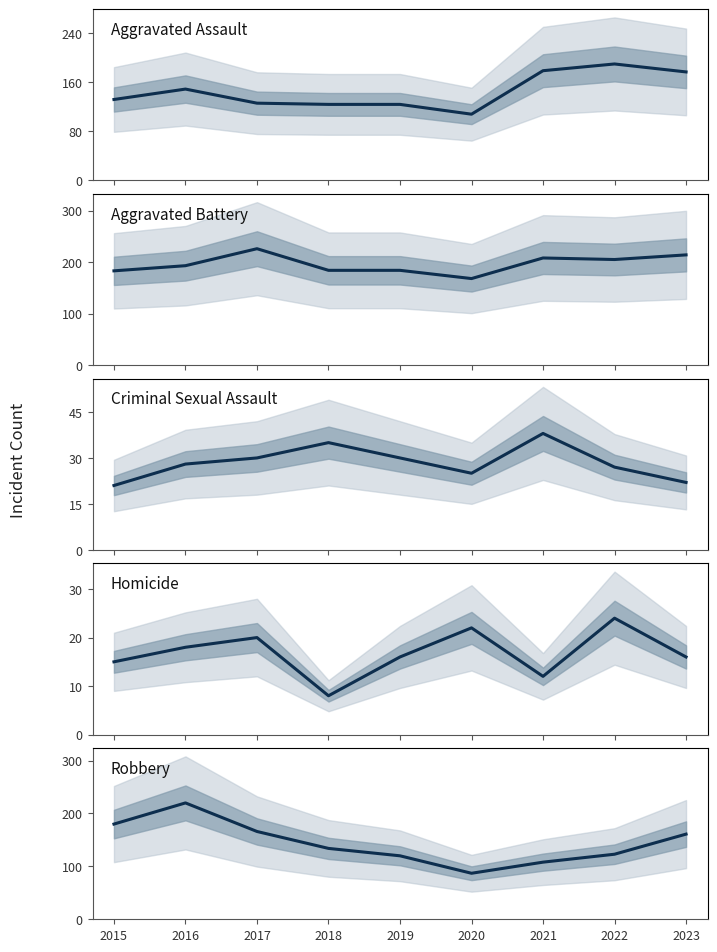

True or false: Aggravated Assault has more than 2 interior local peaks.

False